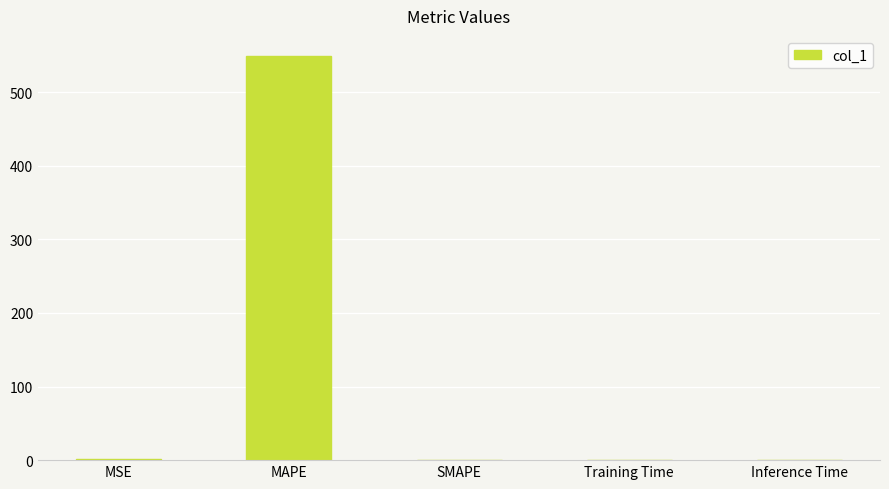

Between MSE and MAPE, which is larger?

MAPE